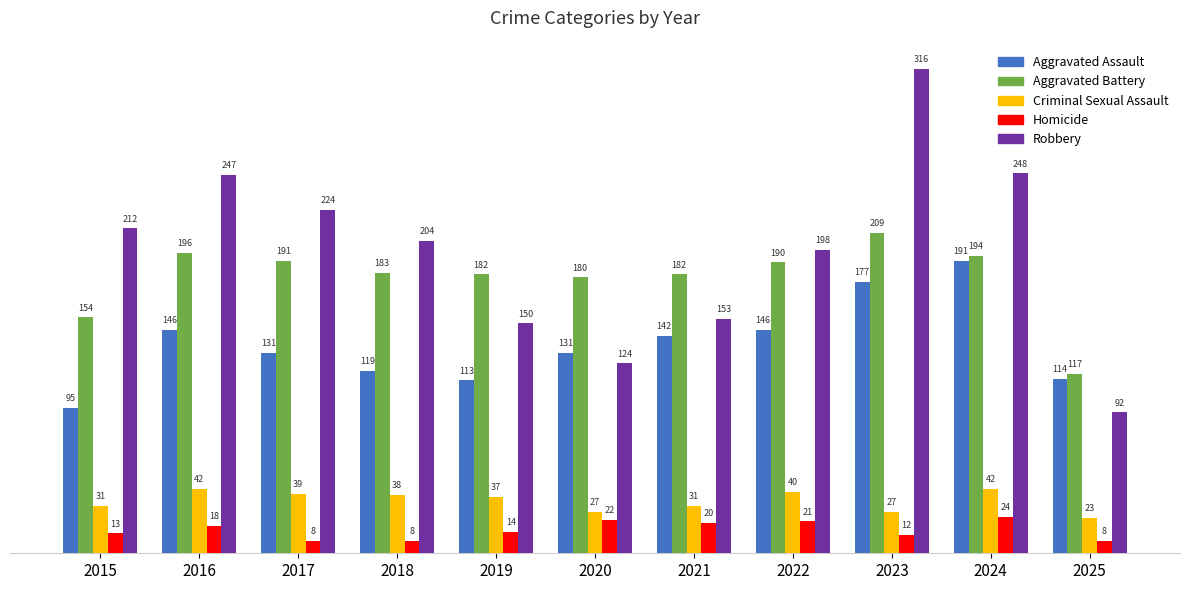

At how many categories does at least one series exceed 263?

1